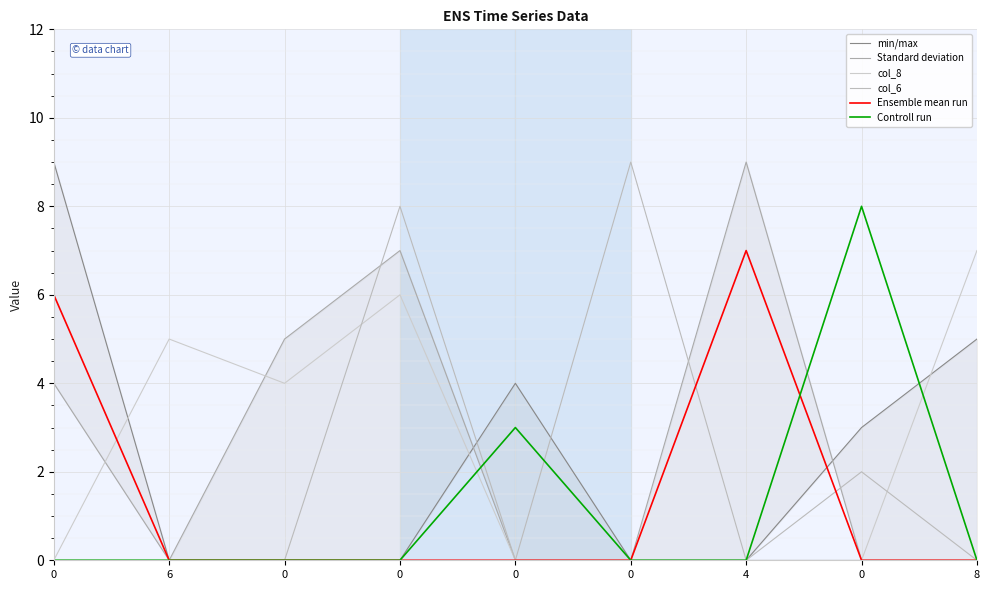

Is it true that col_6 equals 0 at 0?

True